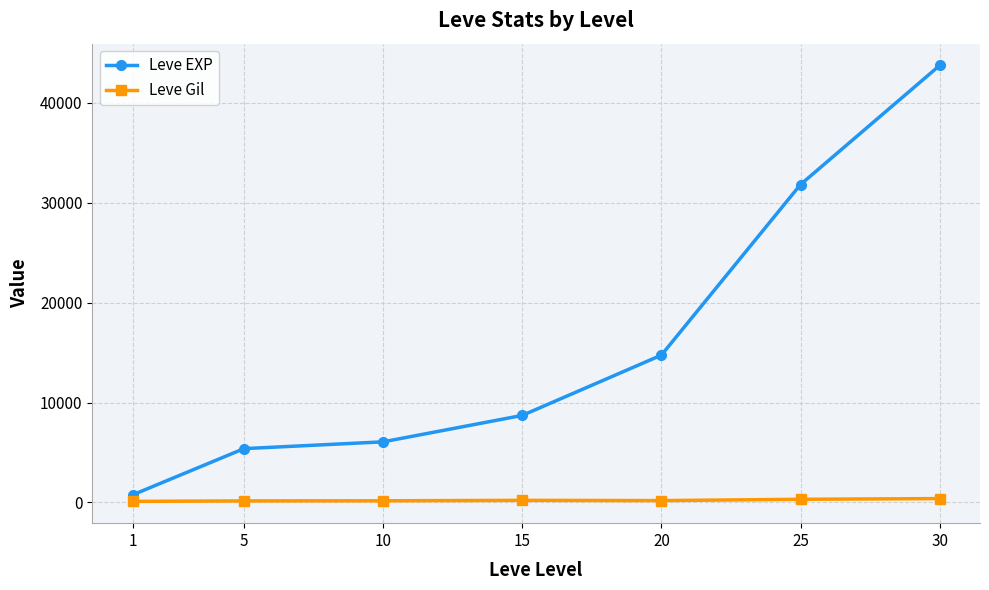

Rank the series at 15 from highest to lowest value.

Leve EXP, Leve Gil